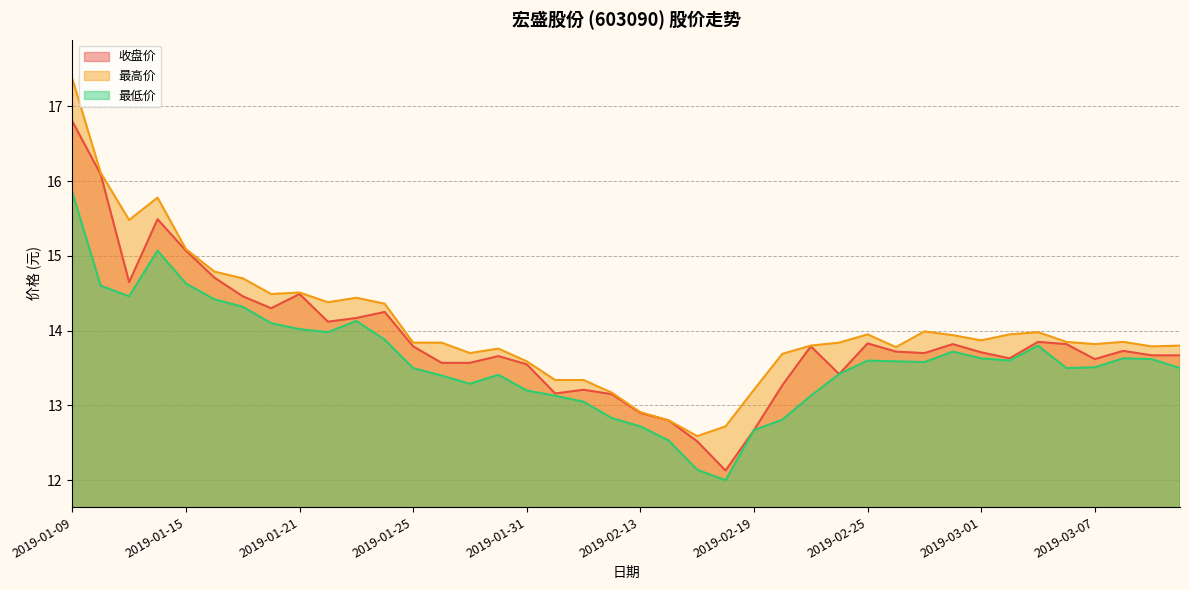

True or false: 收盘价 has more than 1 interior local peaks.

True